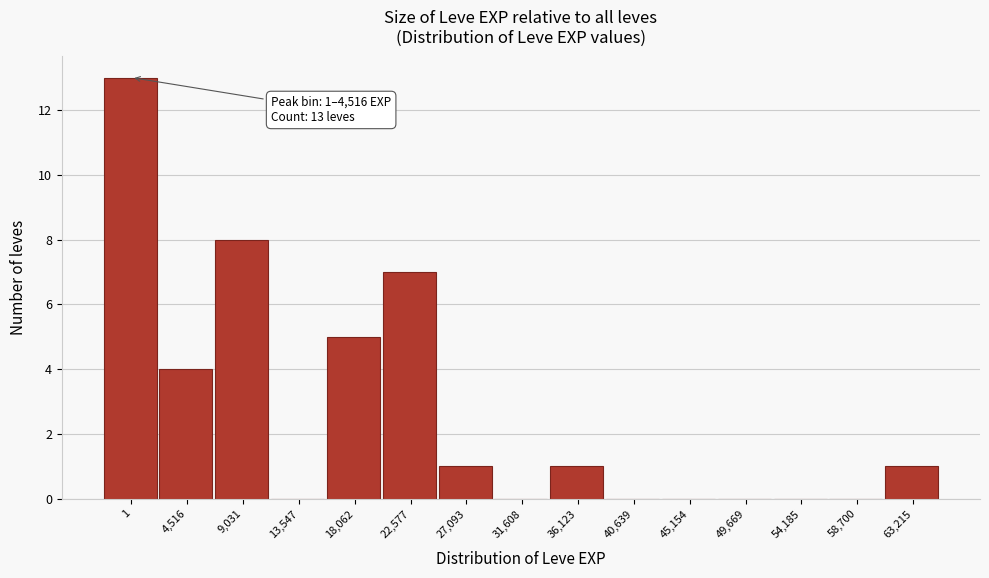

Reading right to left, what are all the values shown in this chart?

63,215=1	58,700=0	54,185=0	49,669=0	45,154=0	40,639=0	36,123=1	31,608=0	27,093=1	22,577=7	18,062=5	13,547=0	9,031=8	4,516=4	1=13